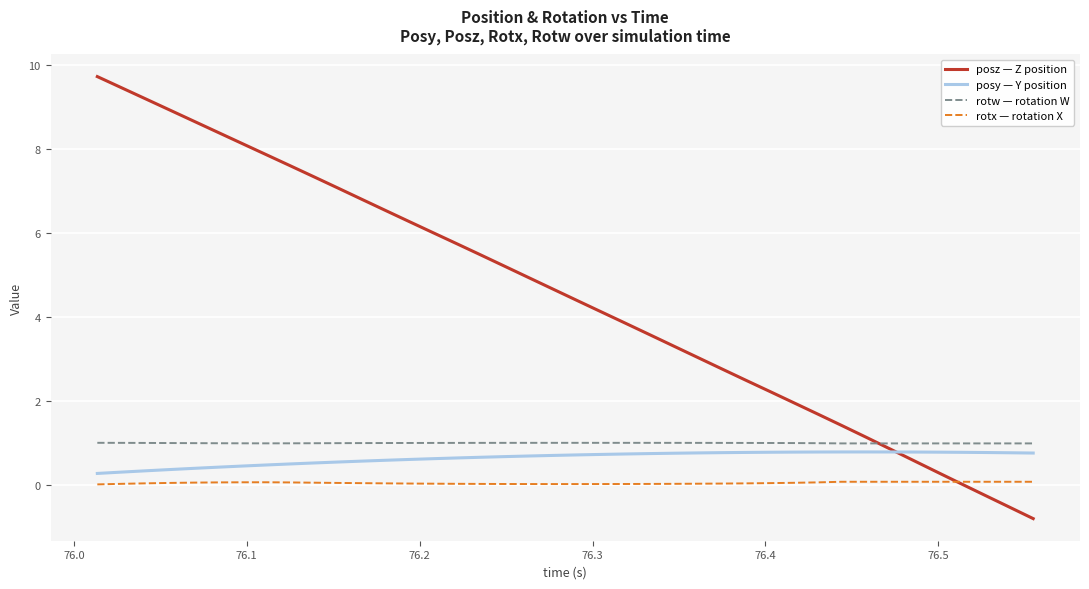

Which series has the largest total across all categories?

posz — Z position